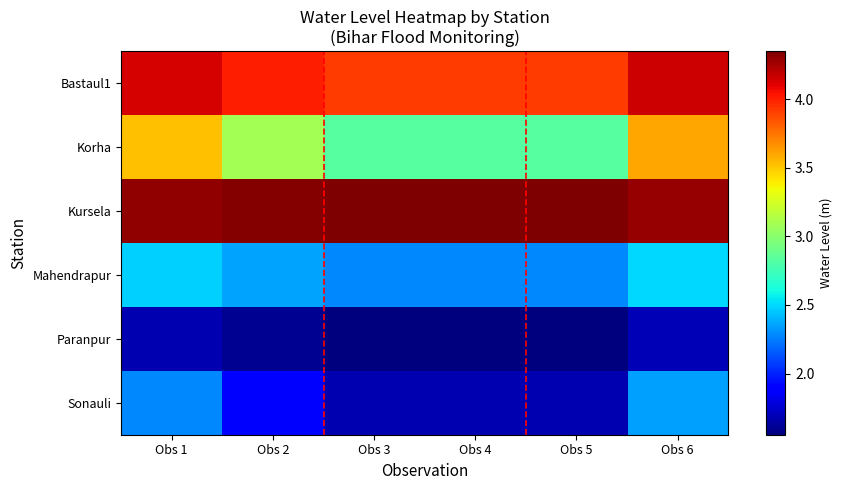

How many distinct data groups are displayed?

6